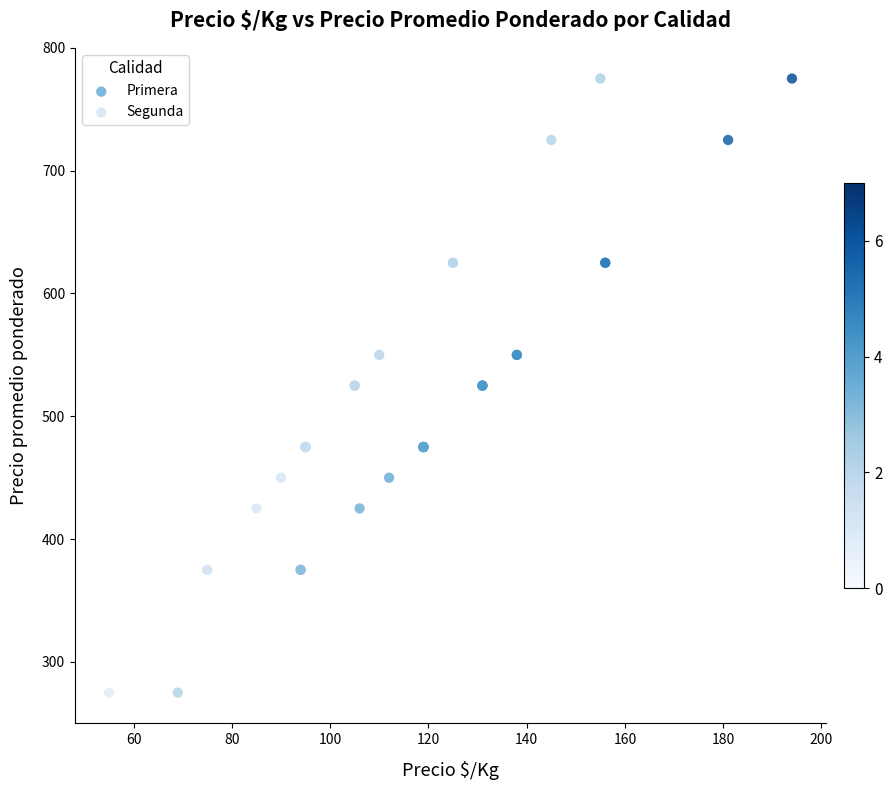

What are all the series names shown in the legend?

Primera, Segunda